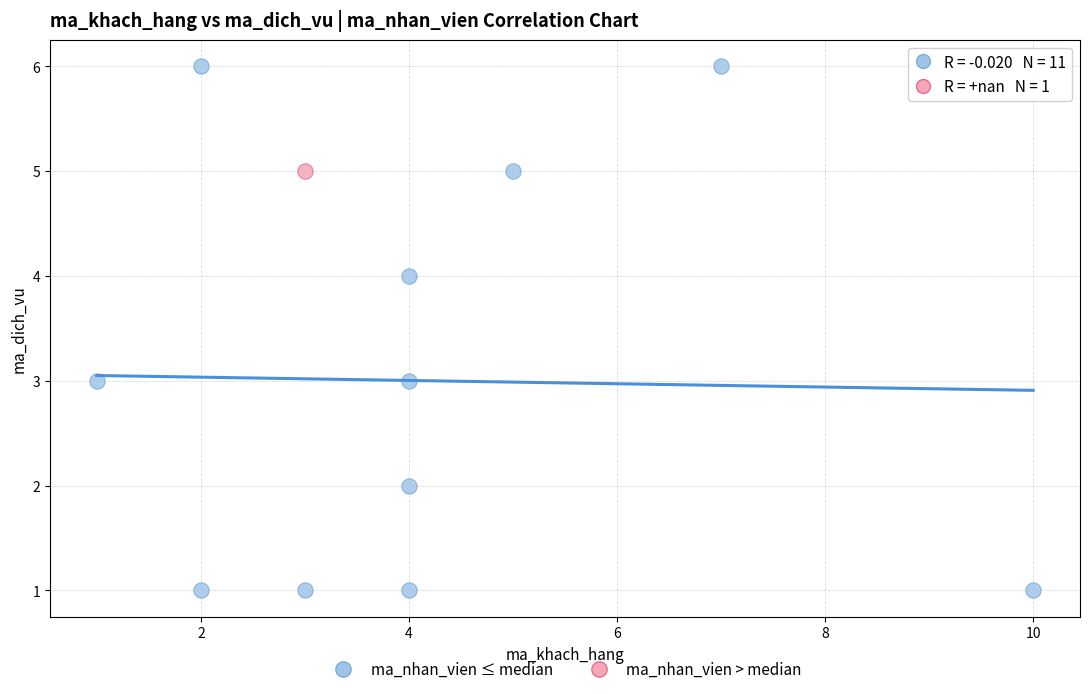

What are all the series names shown in the legend?

ma_nhan_vien ≤ median, ma_nhan_vien > median